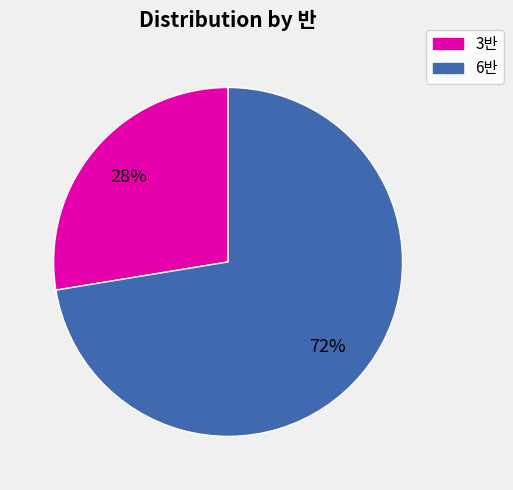

The 3반 slice represents 16% of the pie. True or false?

False